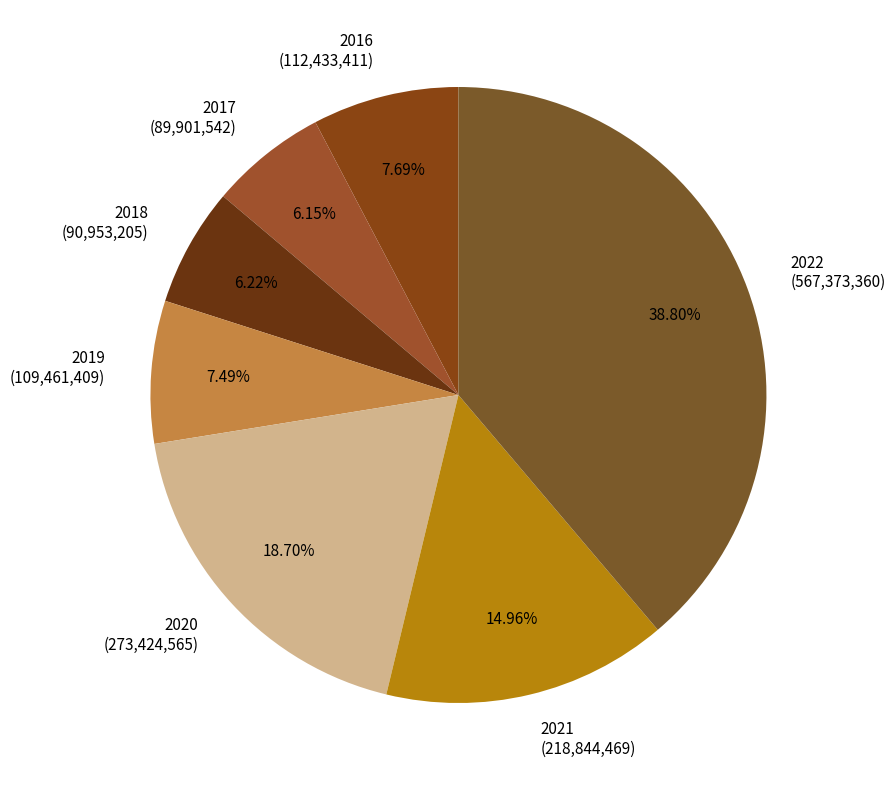

Combined, what portion of the pie is 2019 and 2017?

13.6%